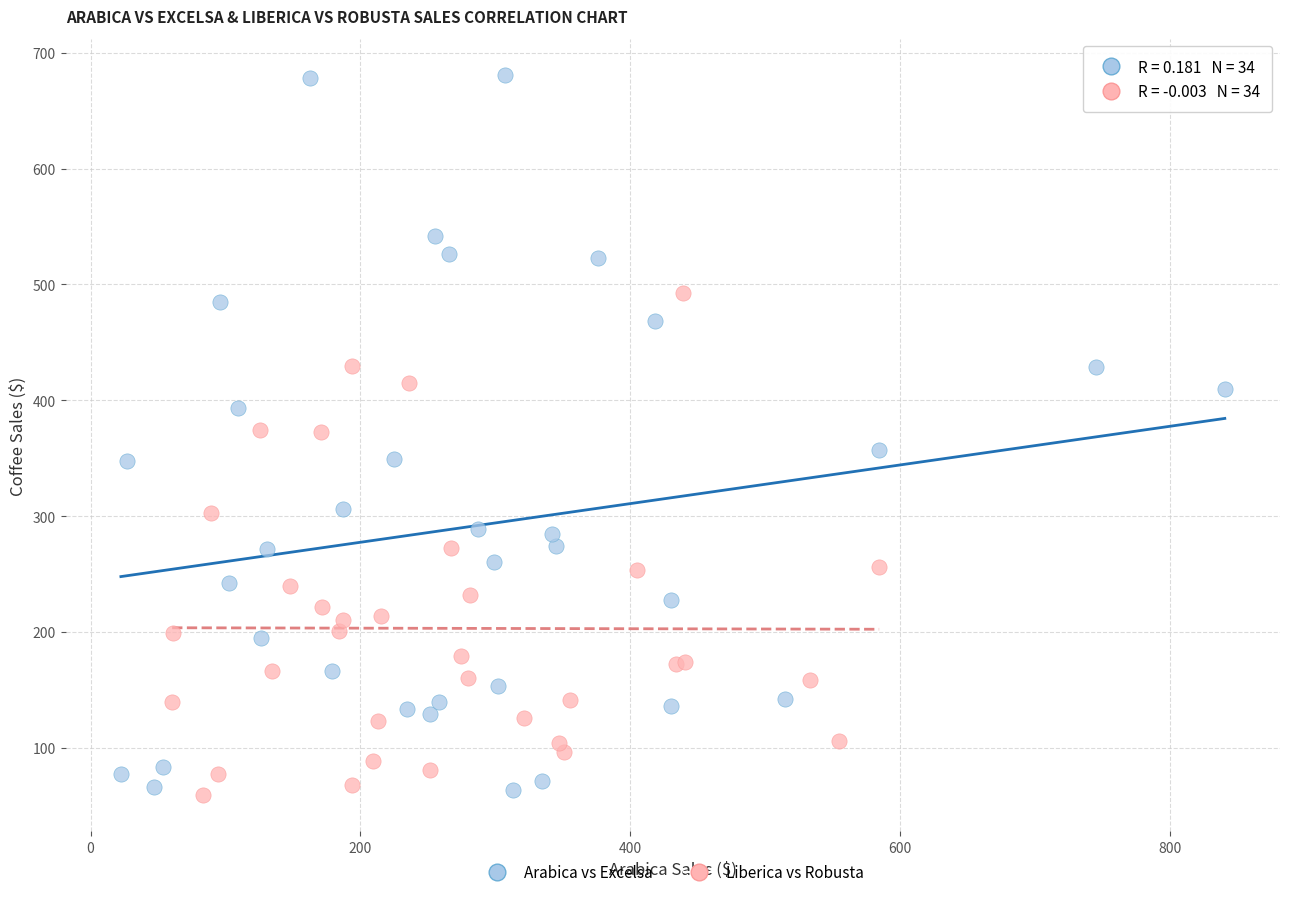

Which series has the largest Y range (max minus min)?

Arabica vs Excelsa